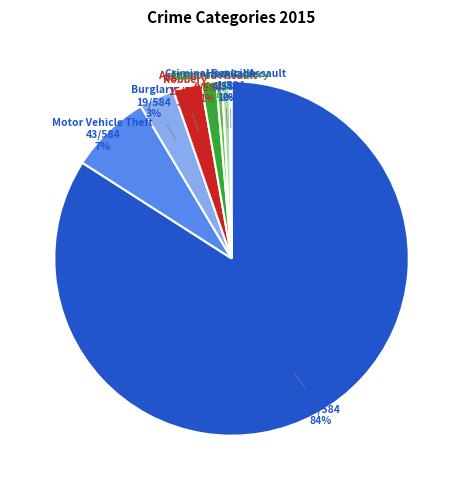

Is there any slice that represents more than half of the pie?

Yes